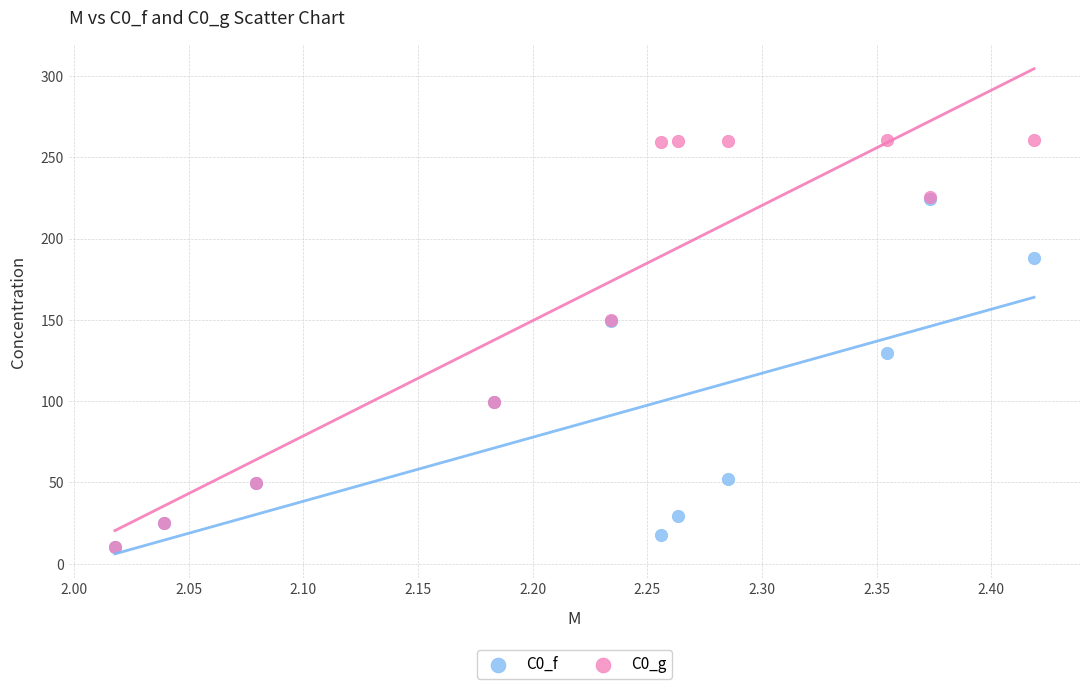

Which series has the largest Y range (max minus min)?

C0_g